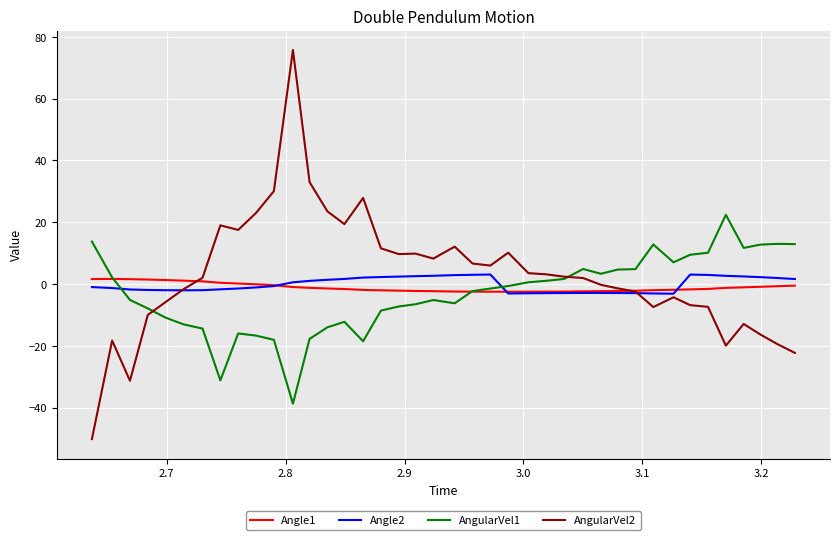

List the series in order of their overall mean, highest first.

AngularVel2, Angle2, Angle1, AngularVel1